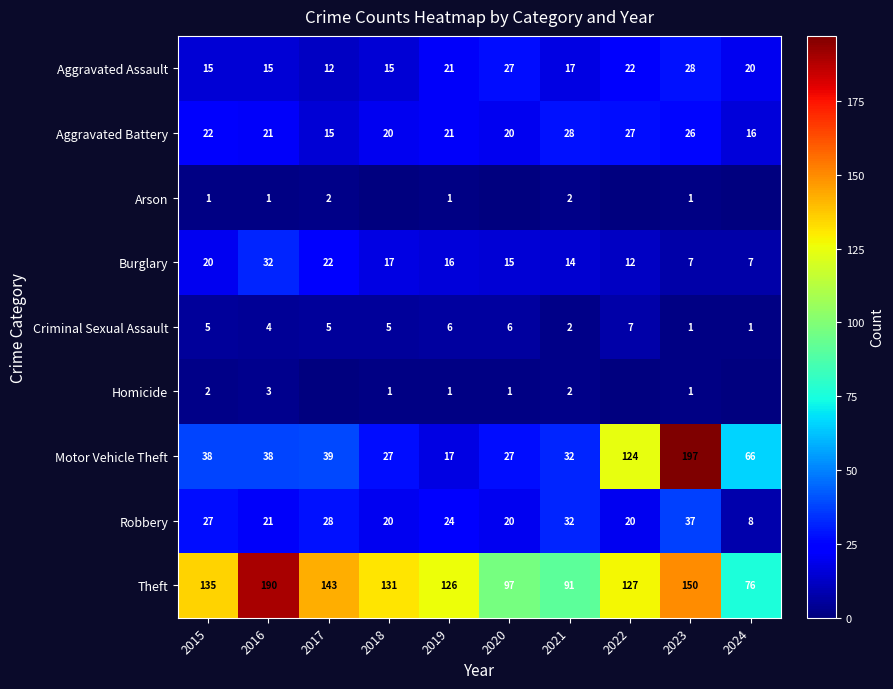

Is the value of Homicide at 2018 greater than the value of Aggravated Assault at 2024?

No